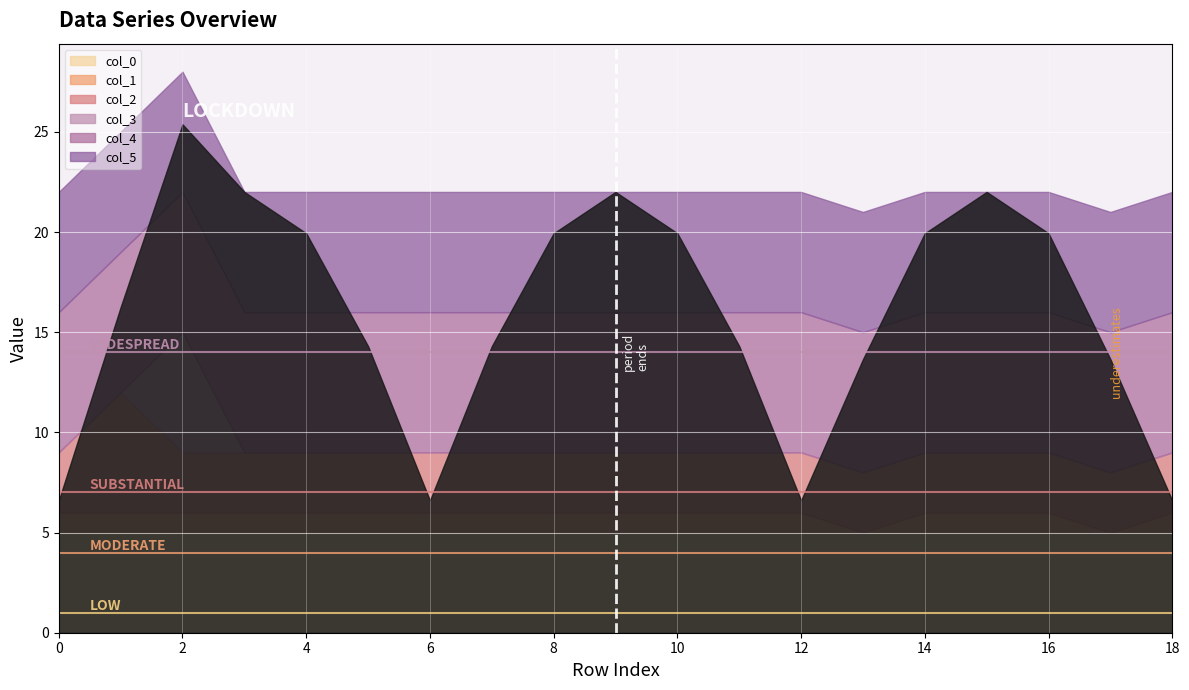

The value of col_1 at 18 is 0. True or false?

False